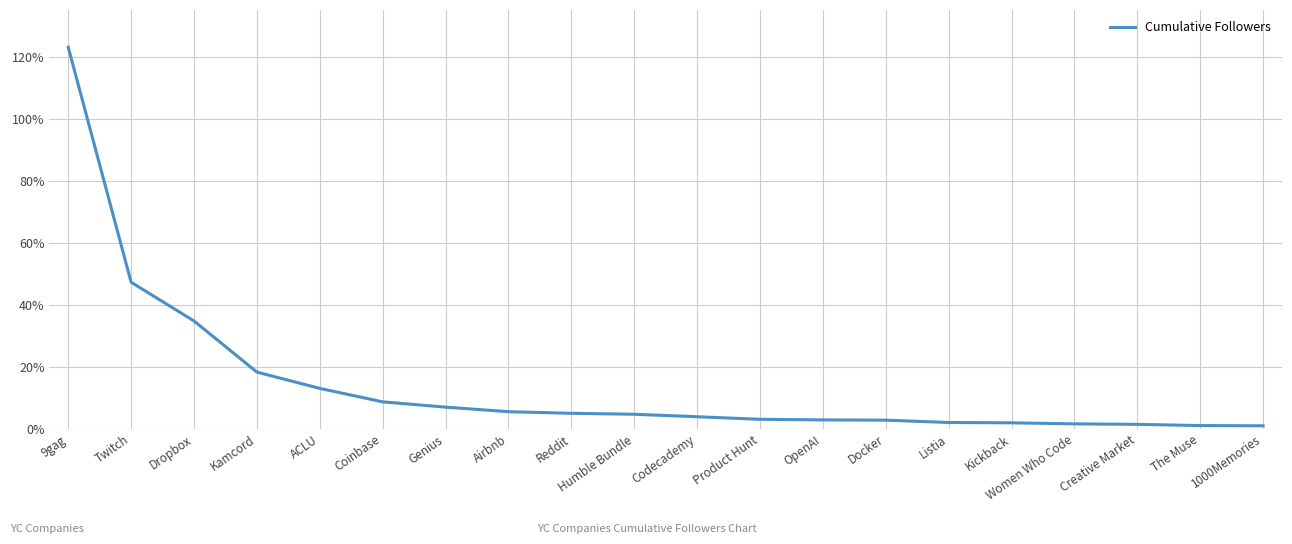

Where does the data first go above 4?

9gag